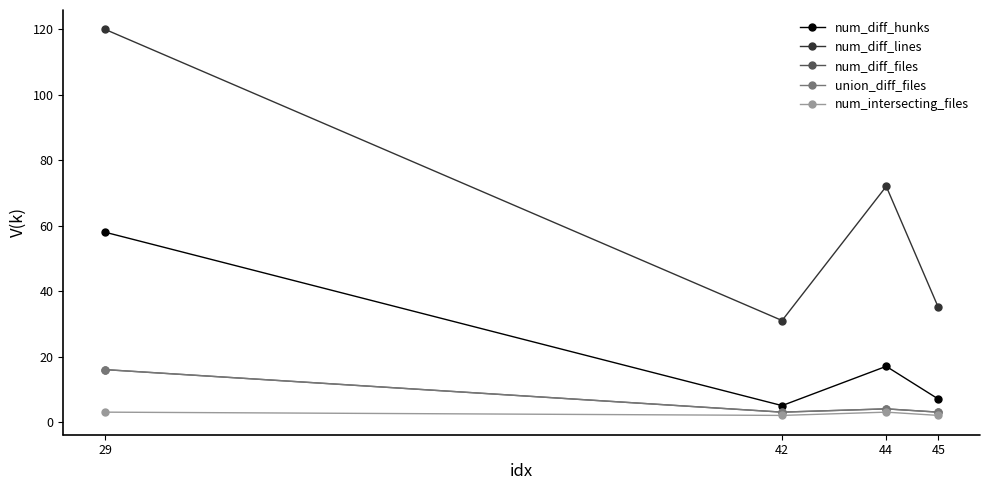

Where is the first local maximum for num_diff_files?

44